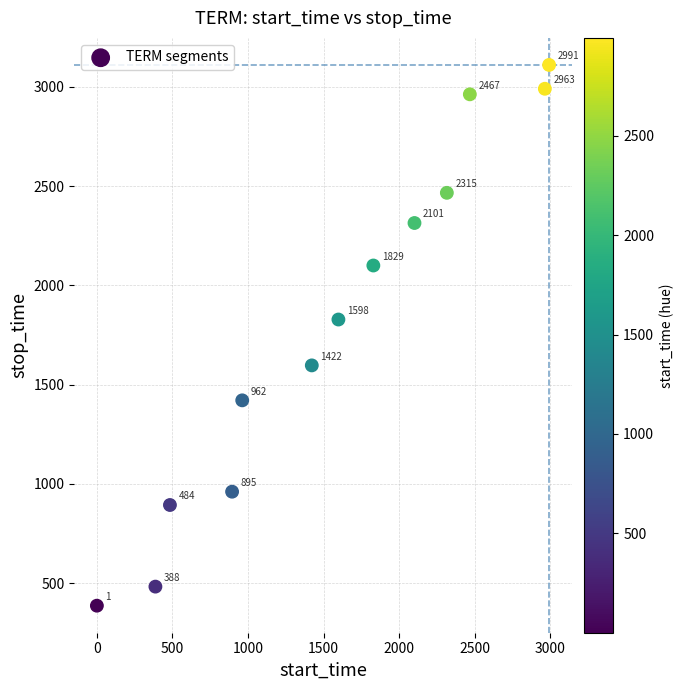

What is the range of X values (max minus min)?

2990